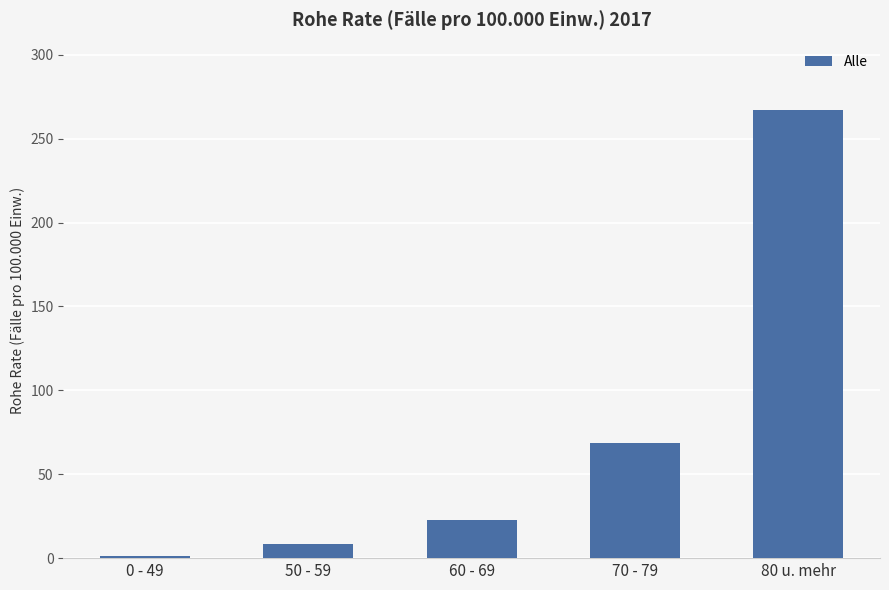

Does the chart contain any negative values?

No